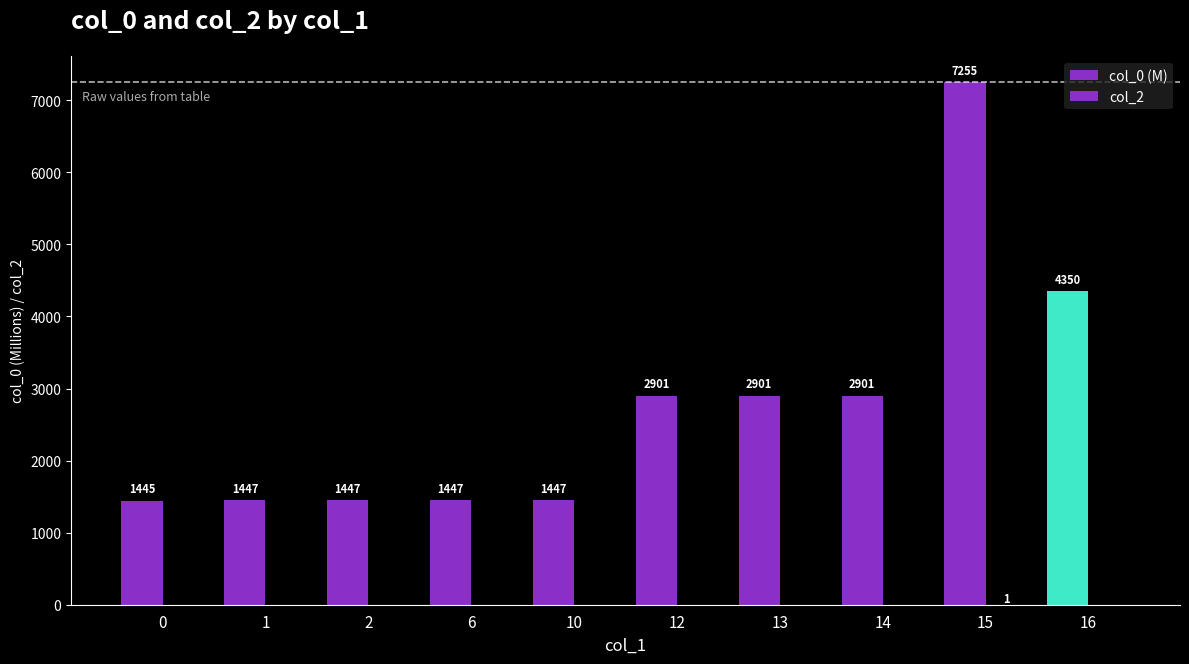

Reading left to right, list all the values displayed in this chart.

col_0 (M): 1445.0	1447.3	1447.3	1447.4	1447.4	2901.3	2900.8	2900.9	7255.3	4349.6
col_2: 0.0	0.0	0.0	0.0	0.0	0.0	0.0	0.0	1.0	0.0